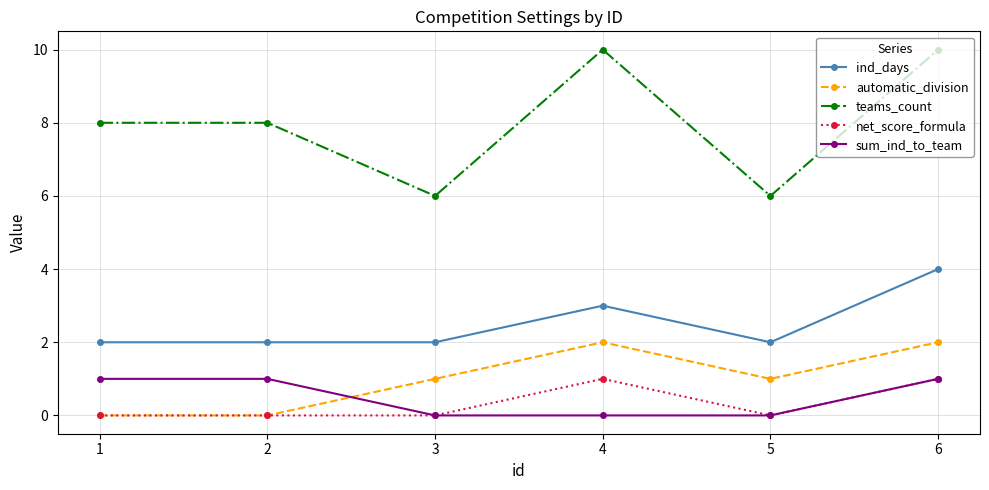

At which label is ind_days closest to 3?

4